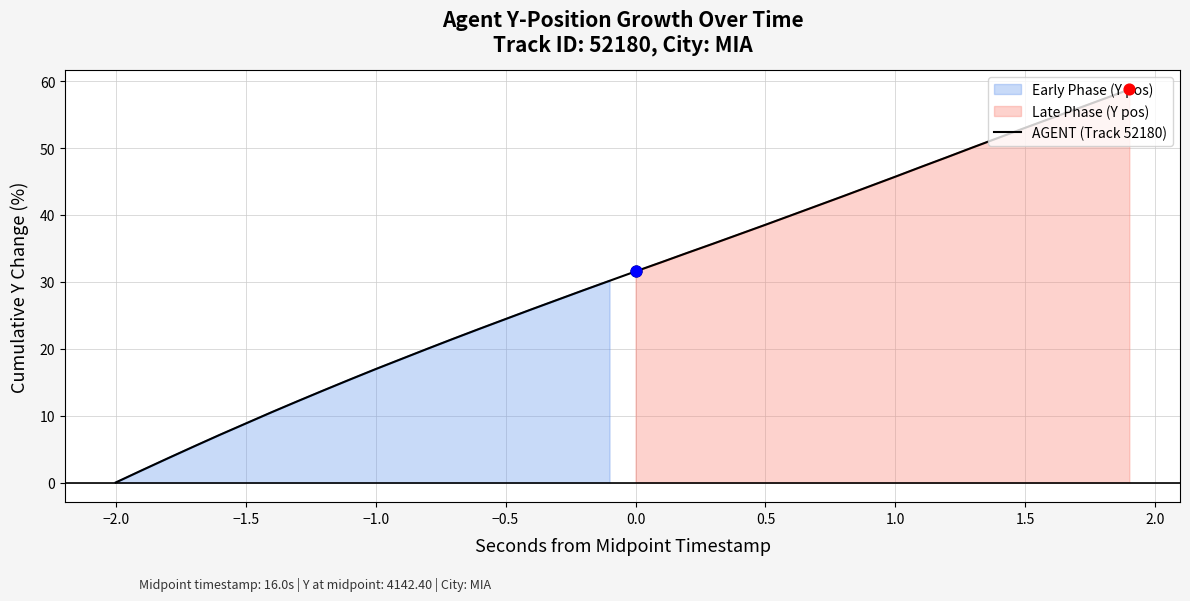

At which label does AGENT (Track 52180) reach its minimum?

−2.0